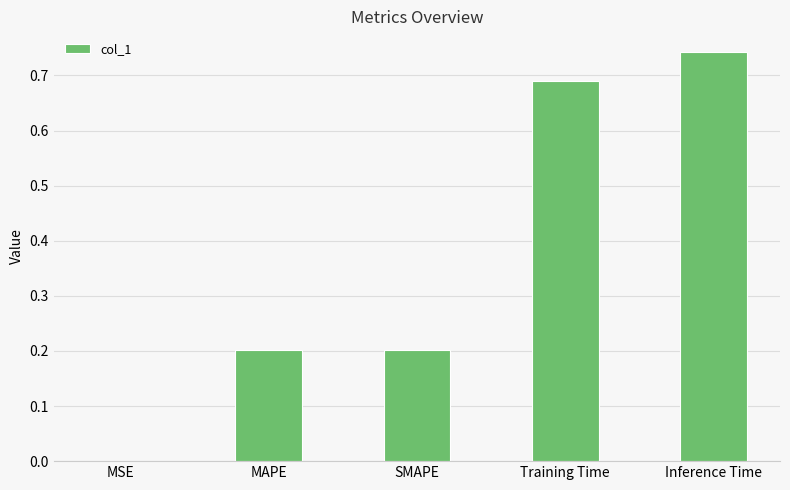

The value at Training Time is 1.2. True or false?

False